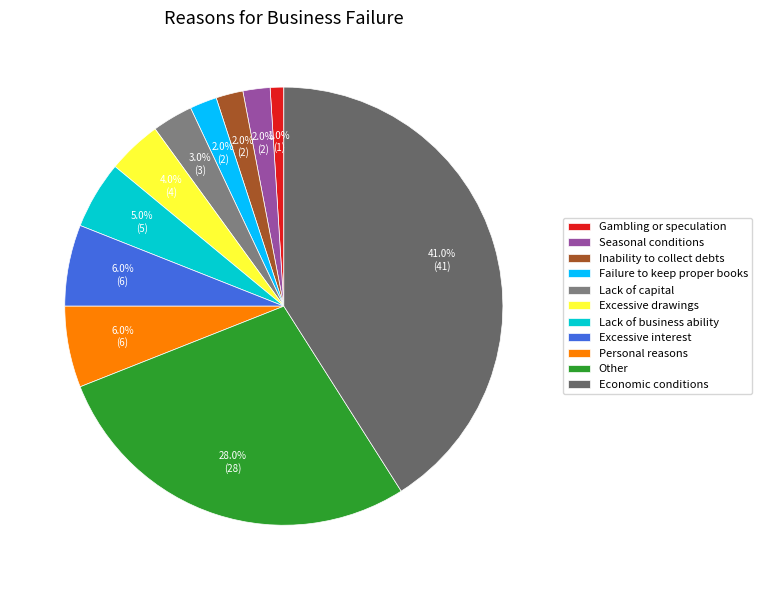

Is there any slice that represents more than half of the pie?

No